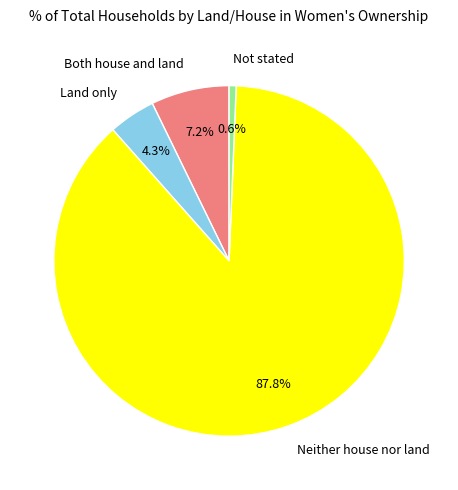

What is the majority slice?

Neither house nor land